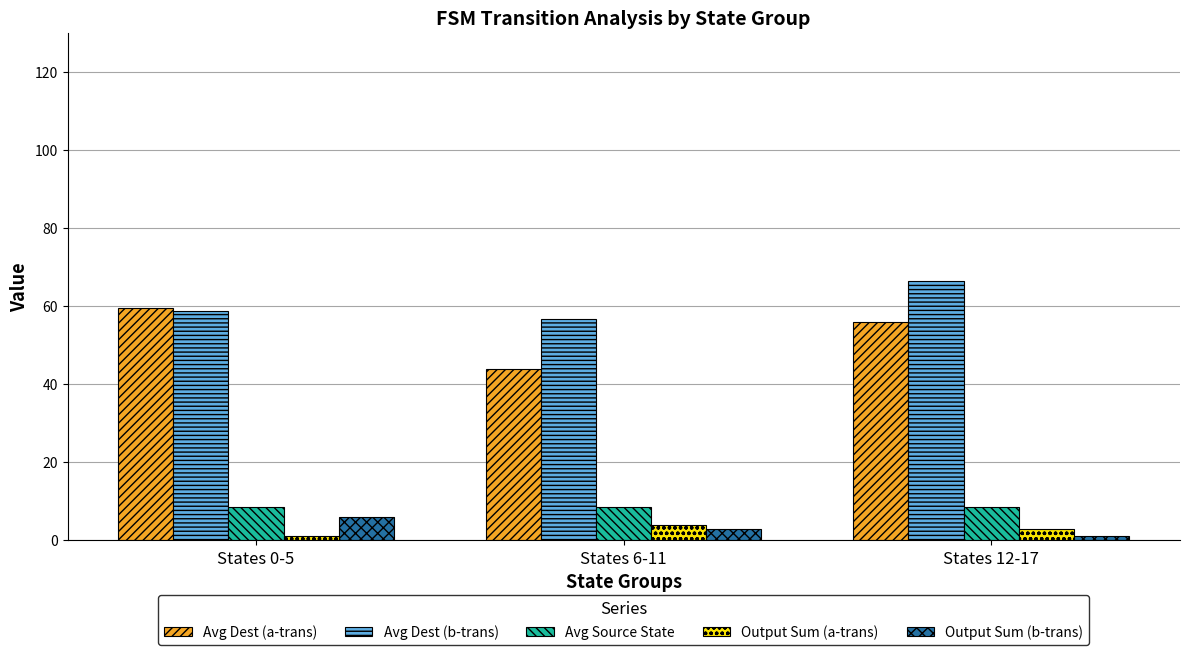

How many data points in Output Sum (a-trans) are less than 3?

1